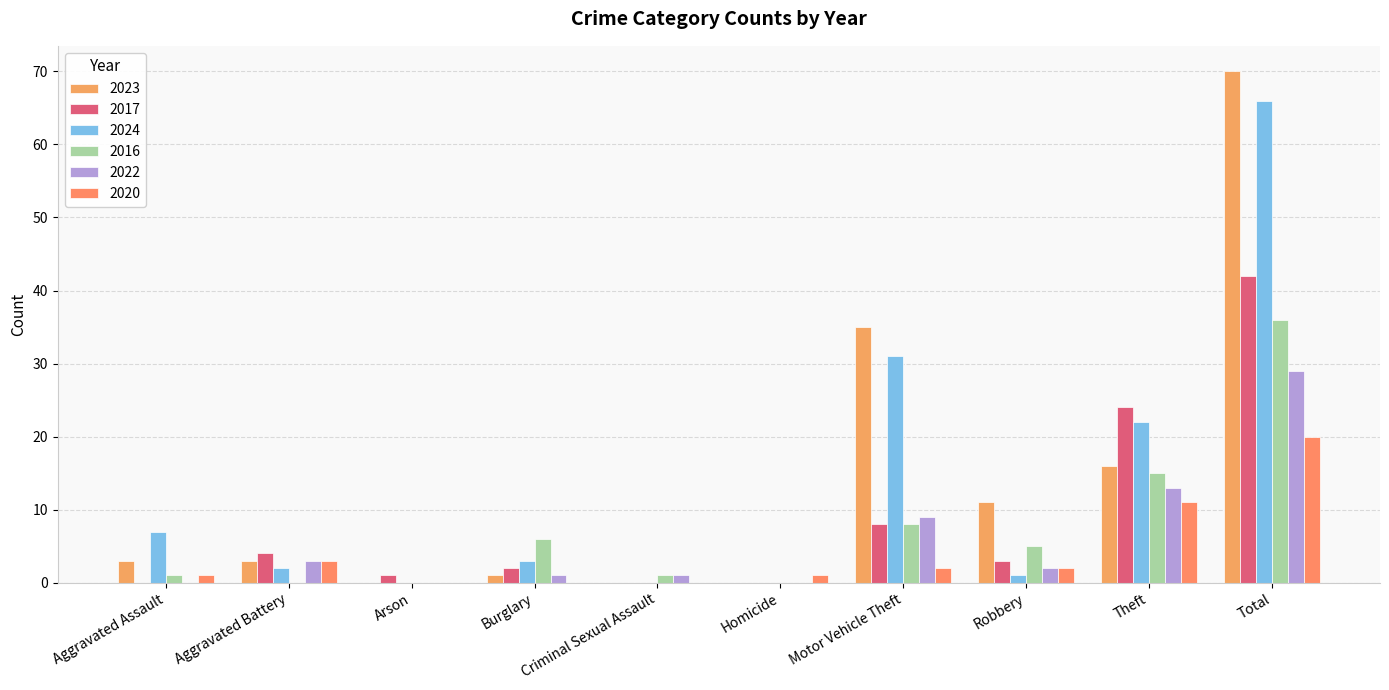

At how many categories does at least one series exceed 28?

2